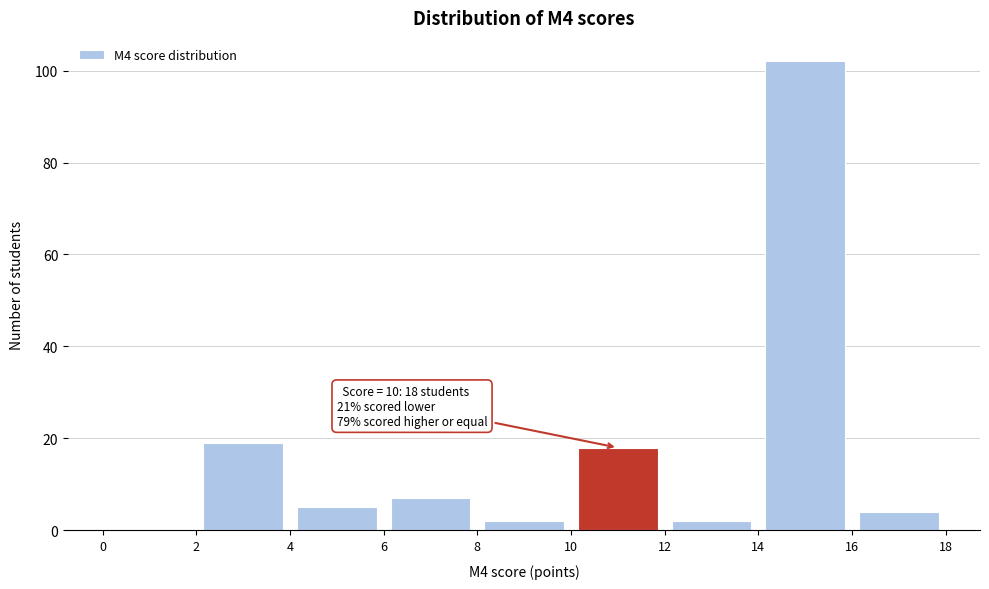

Over which range of the x-axis is the bar tallest?

14 to 16